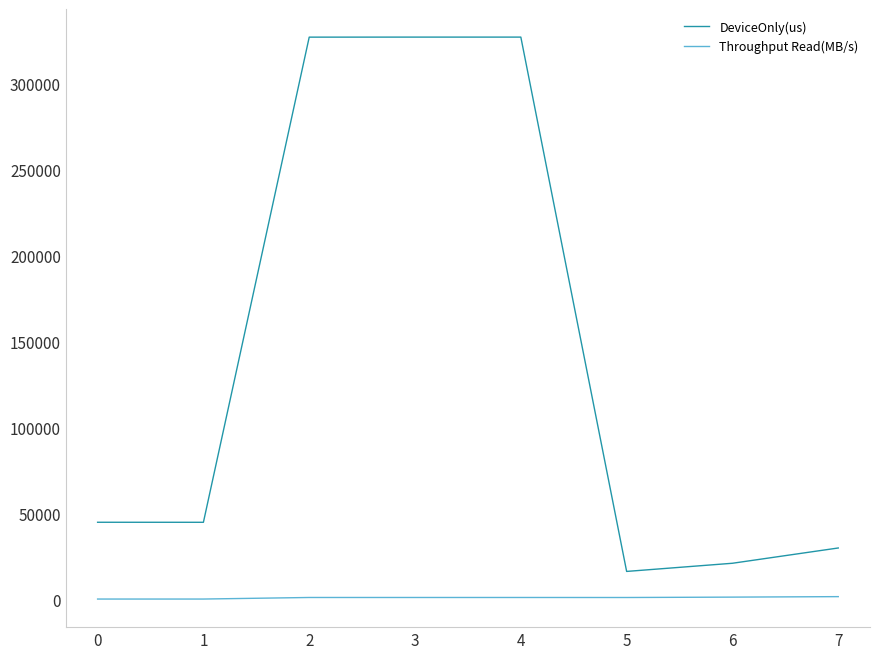

How many lines are shown in the chart?

2